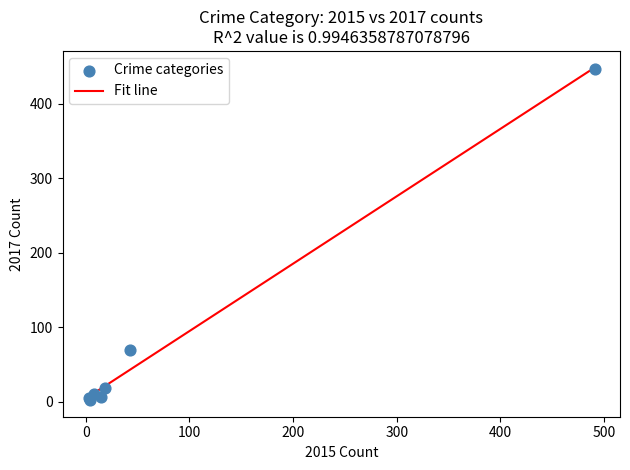

What Y value in the scatter plot is closest to 224?

69